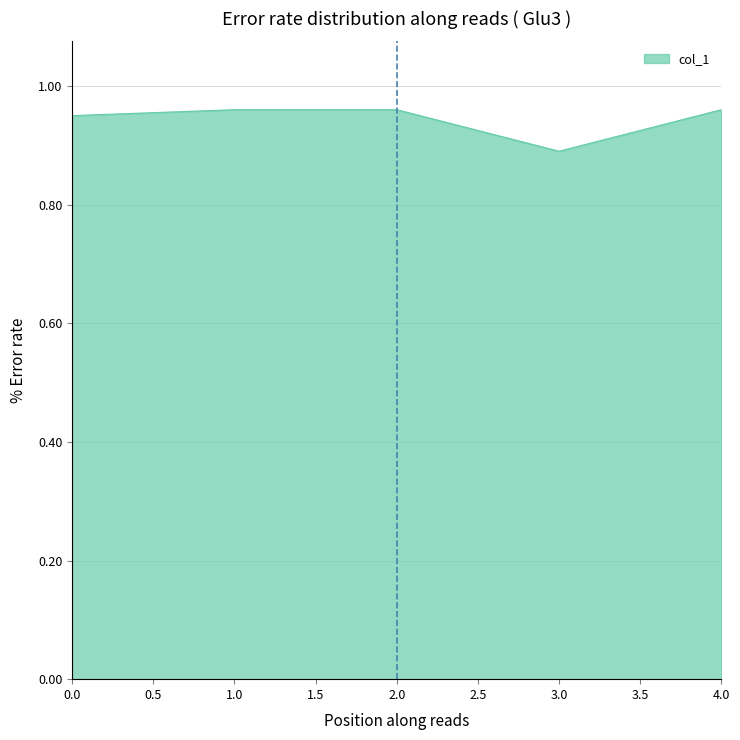

Is it true that the value at 3.0 is 0.9?

True